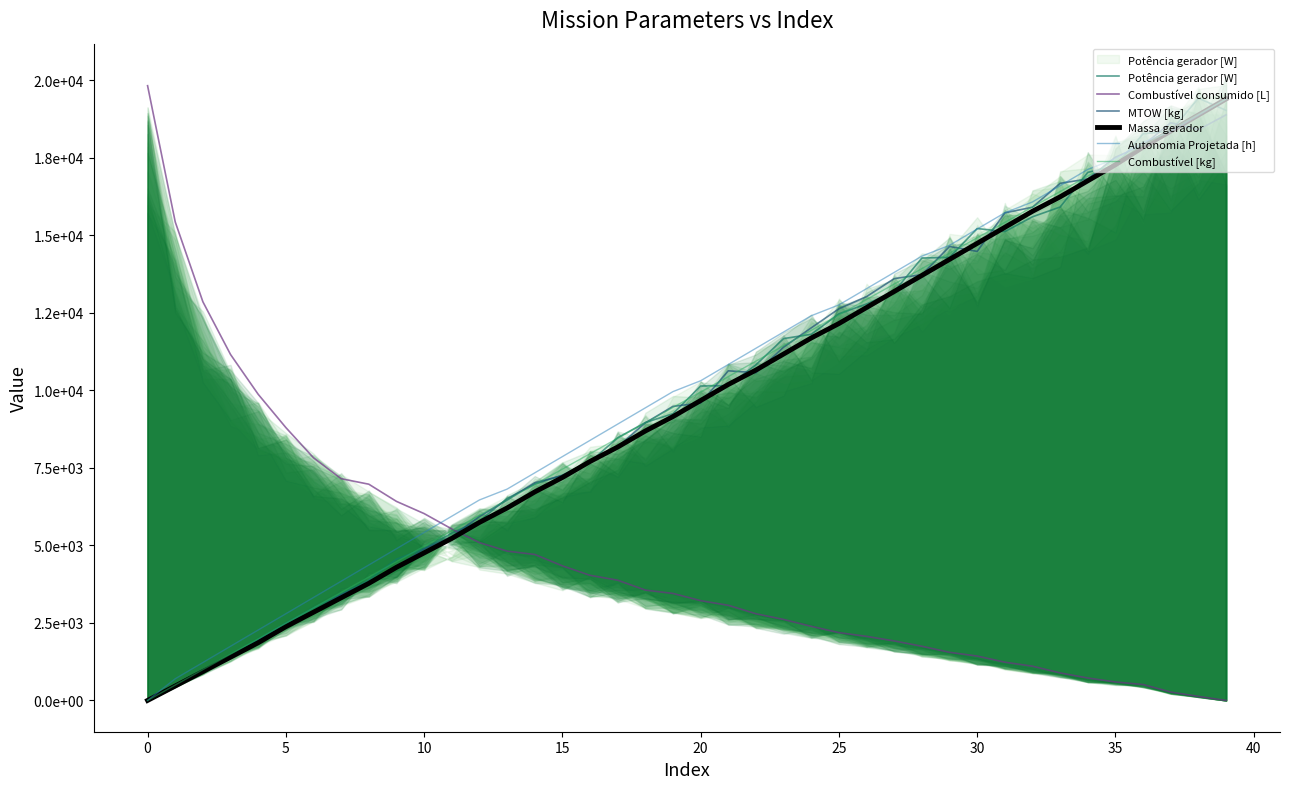

What is the label of the 17th point from the left?

16